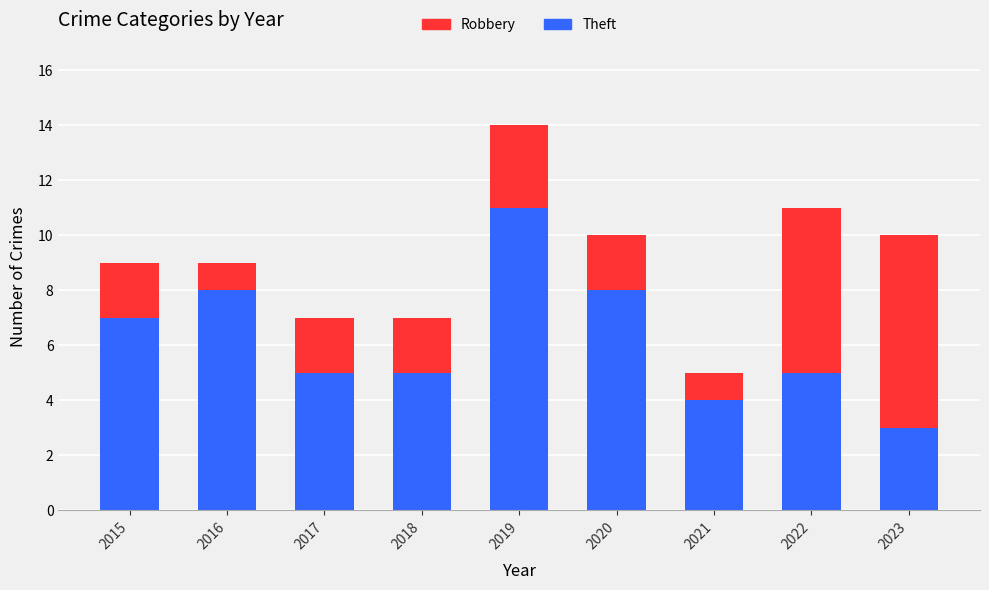

At which category is the sum across all series the highest?

2019